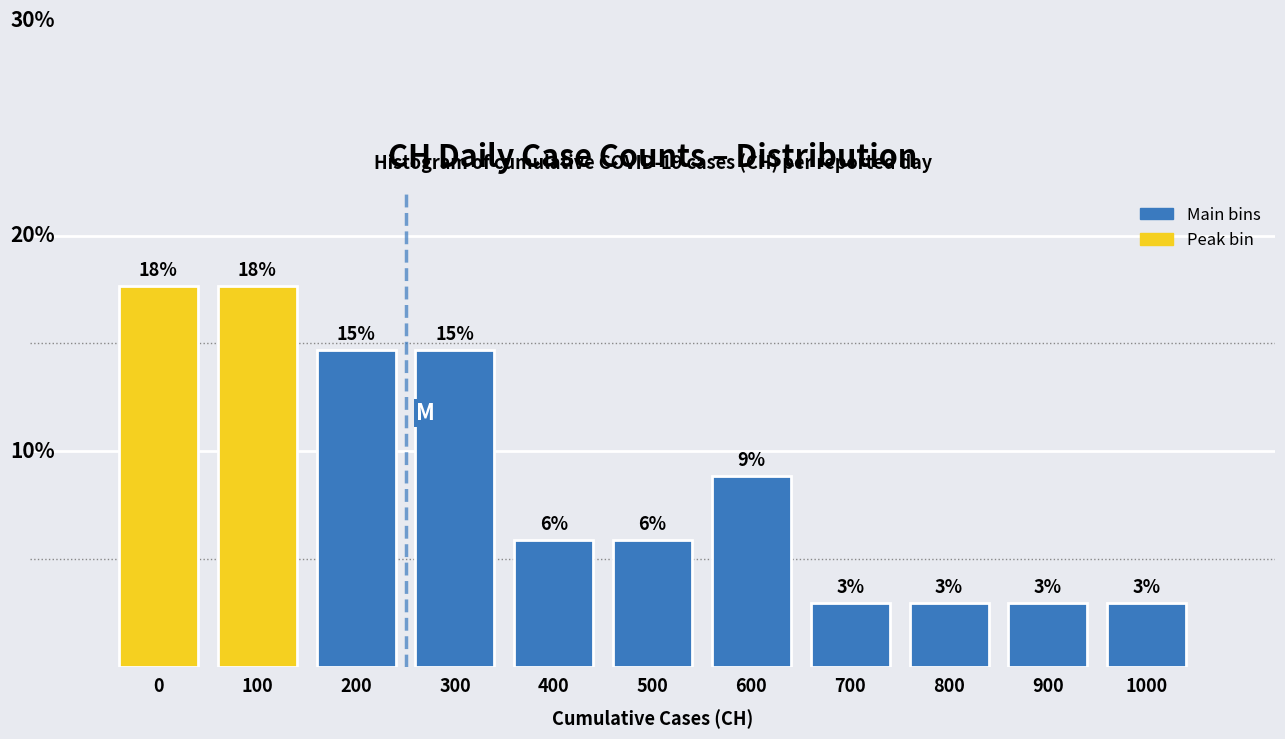

Does the chart contain any negative values?

No